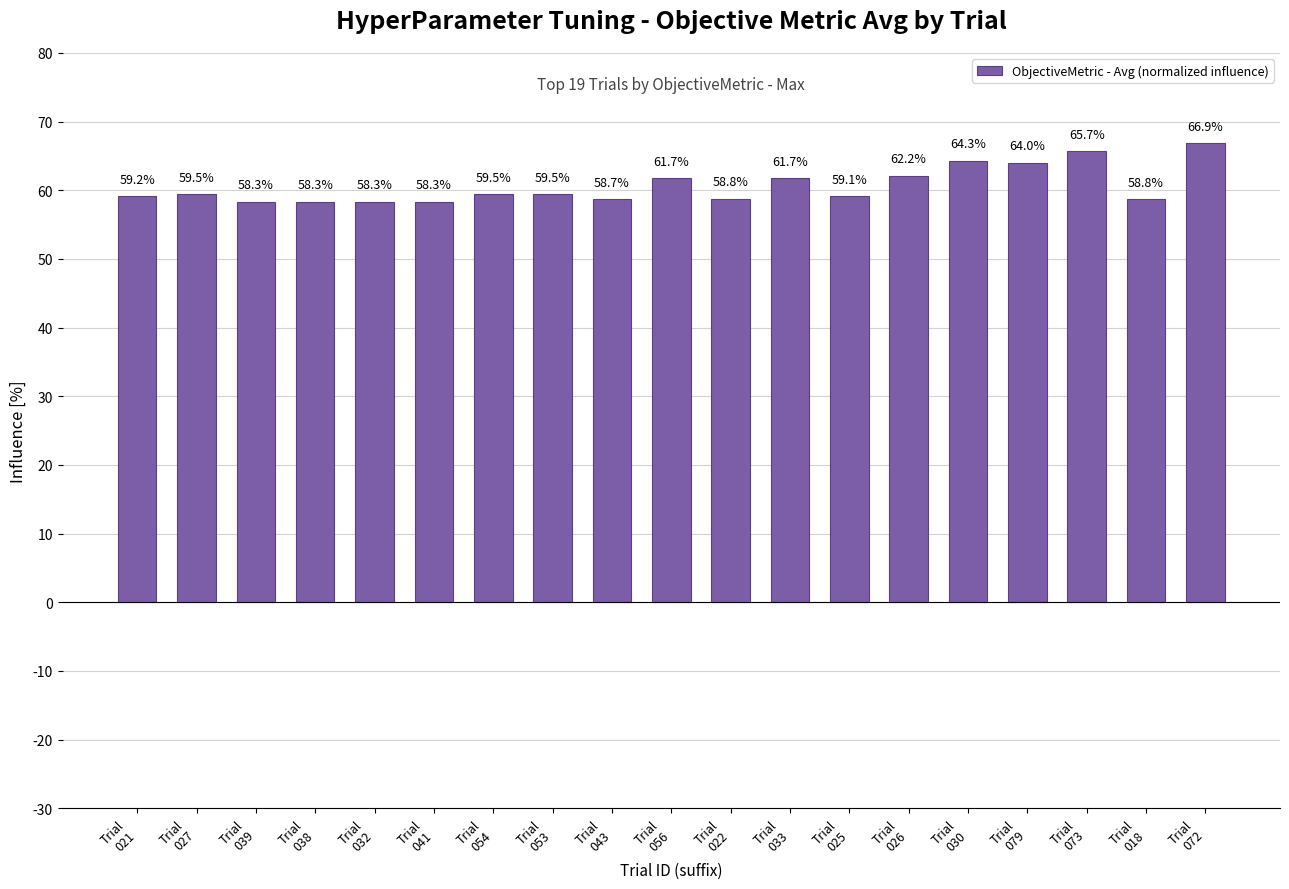

What is the sum of the values at Trial
054 and Trial
038?

117.8